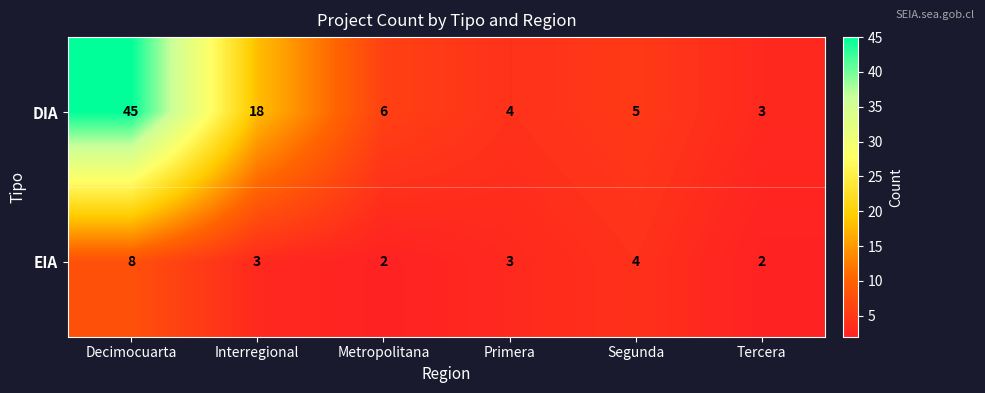

What is the total value across all series at Segunda?

9